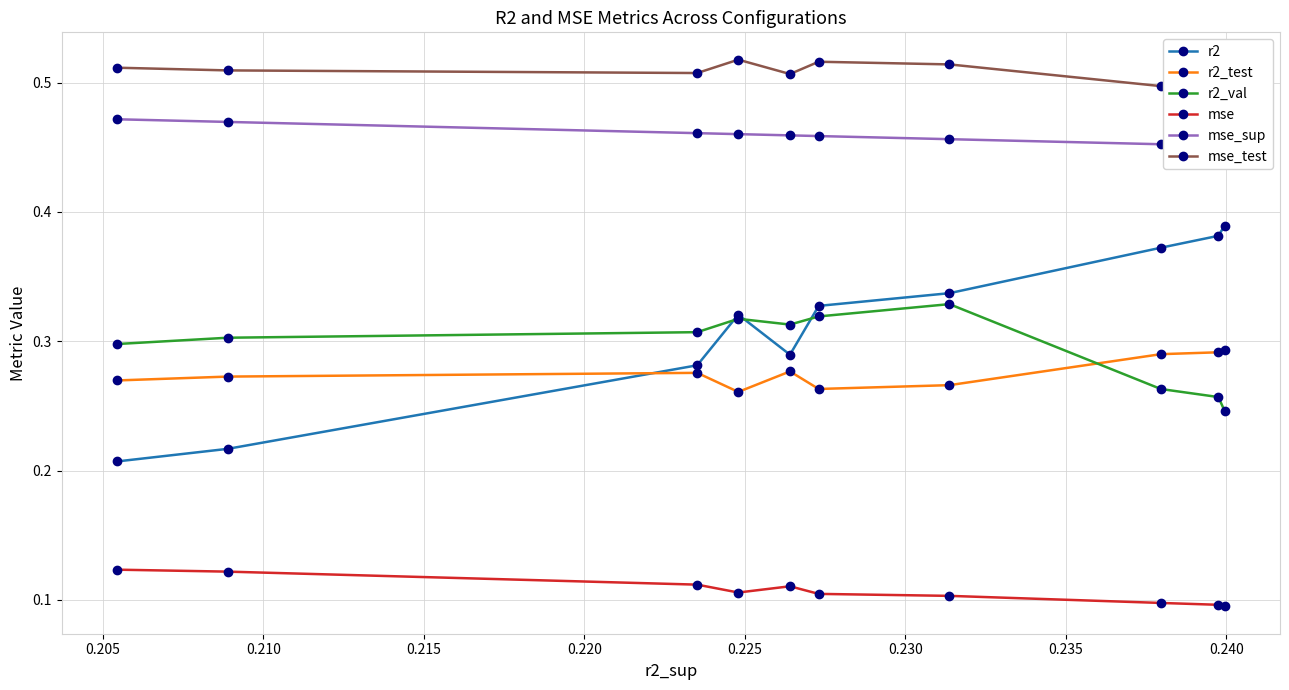

After their last crossing, which series has the higher values: r2 or r2_test?

r2